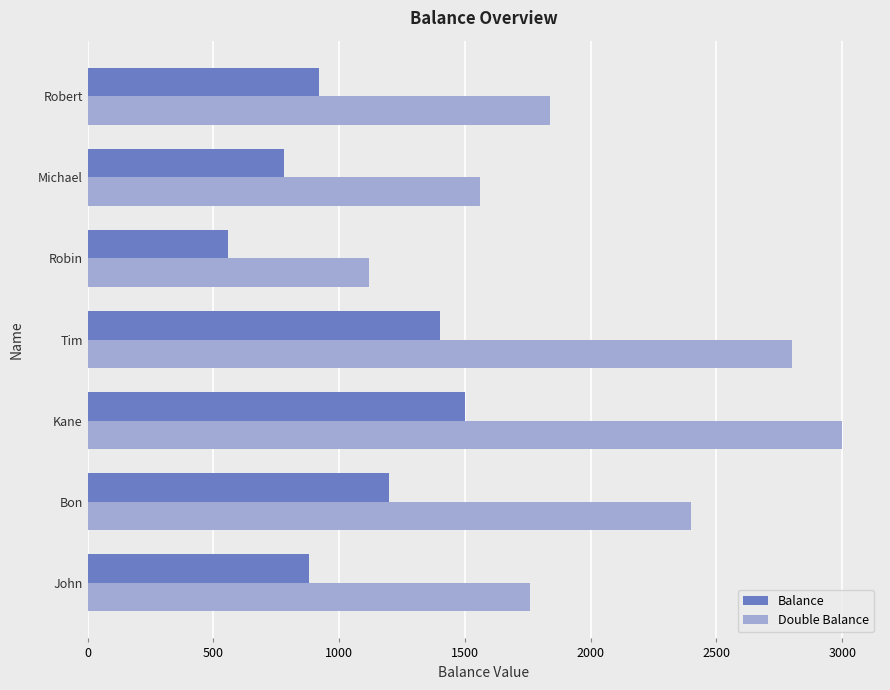

Which series has the widest spread of values?

Double Balance